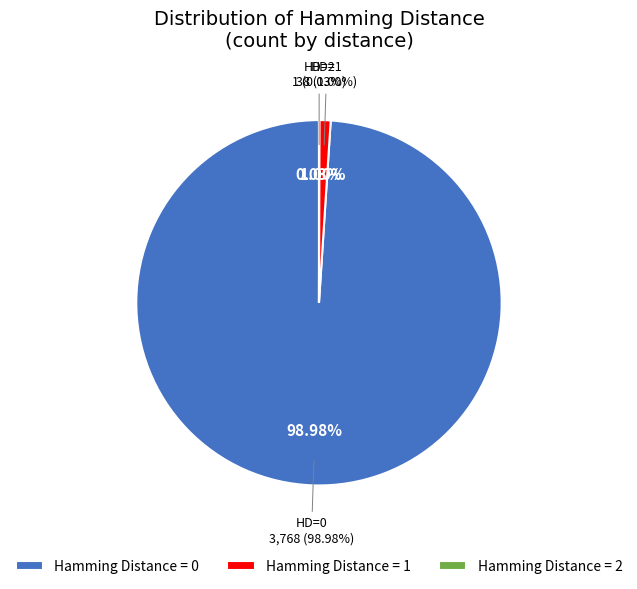

The 2 slice represents 0% of the pie. True or false?

True